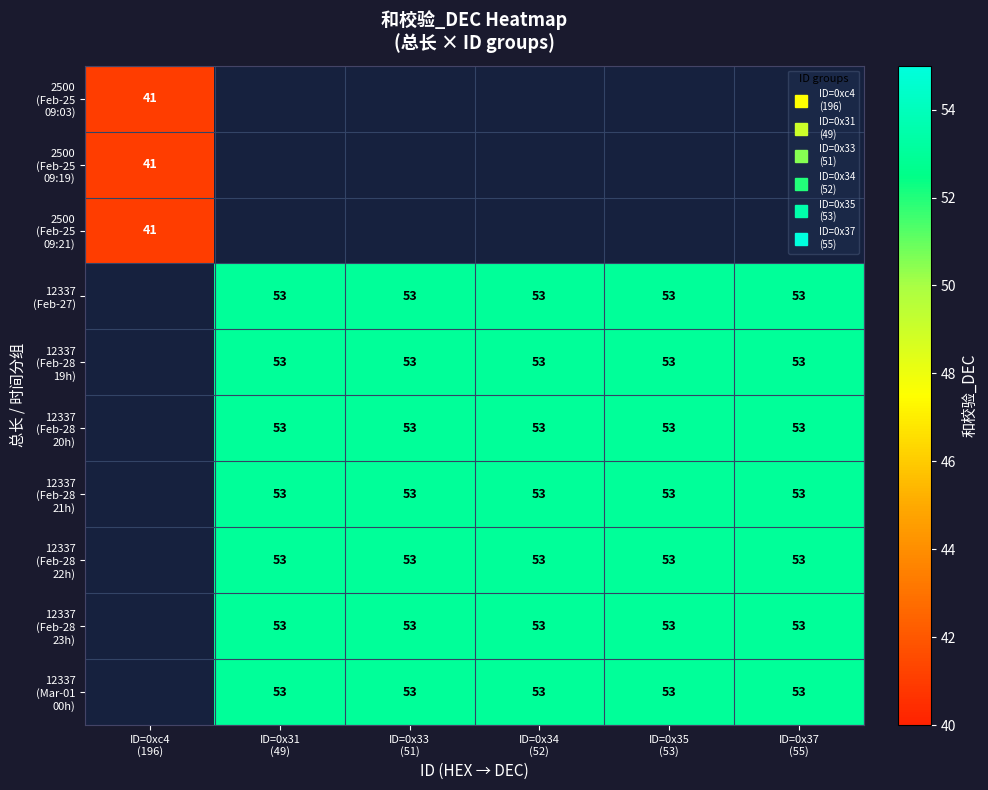

At which category does the chart reach its minimum across all series?

ID=0xc4
(196)